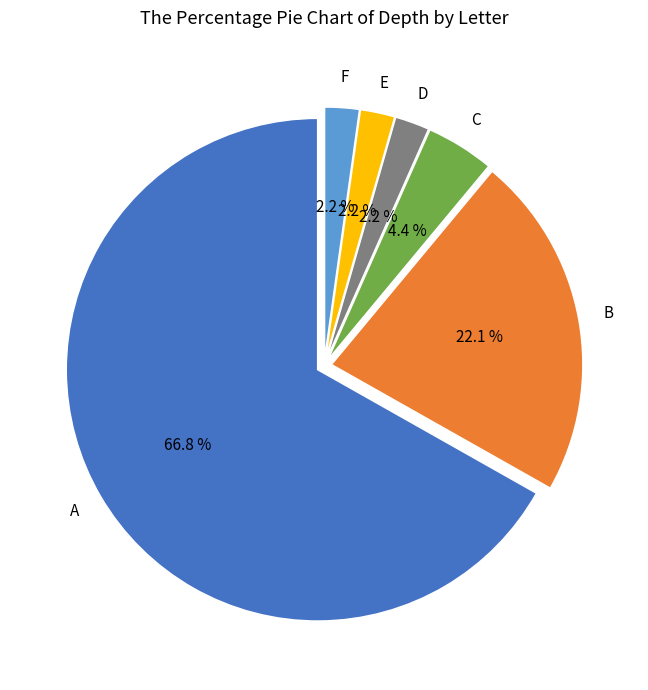

Is there any slice that represents more than half of the pie?

Yes